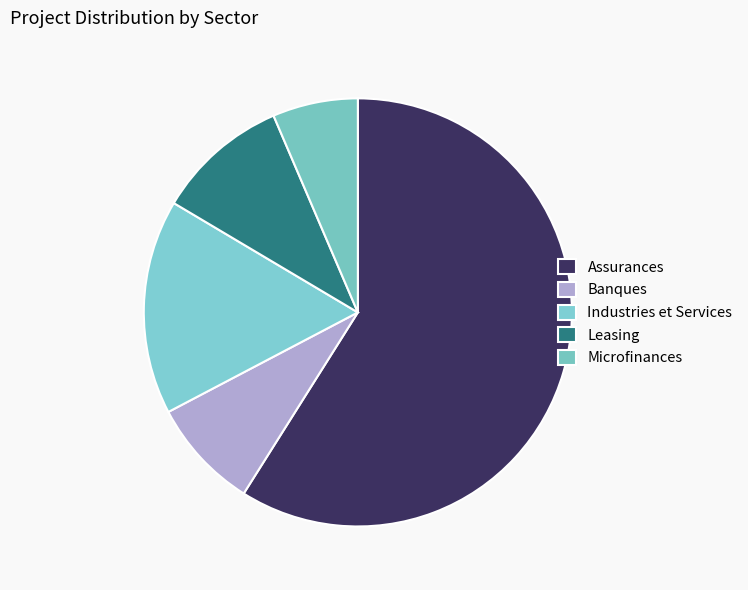

Between Microfinances and Assurances, which is larger?

Assurances